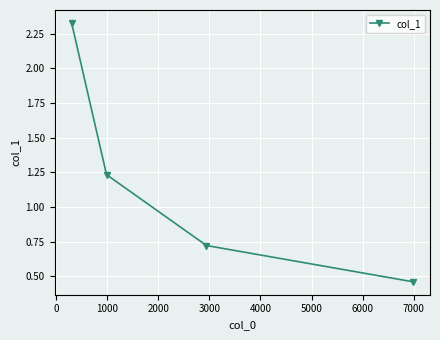

True or false: the data has more than 2 interior local peaks.

False